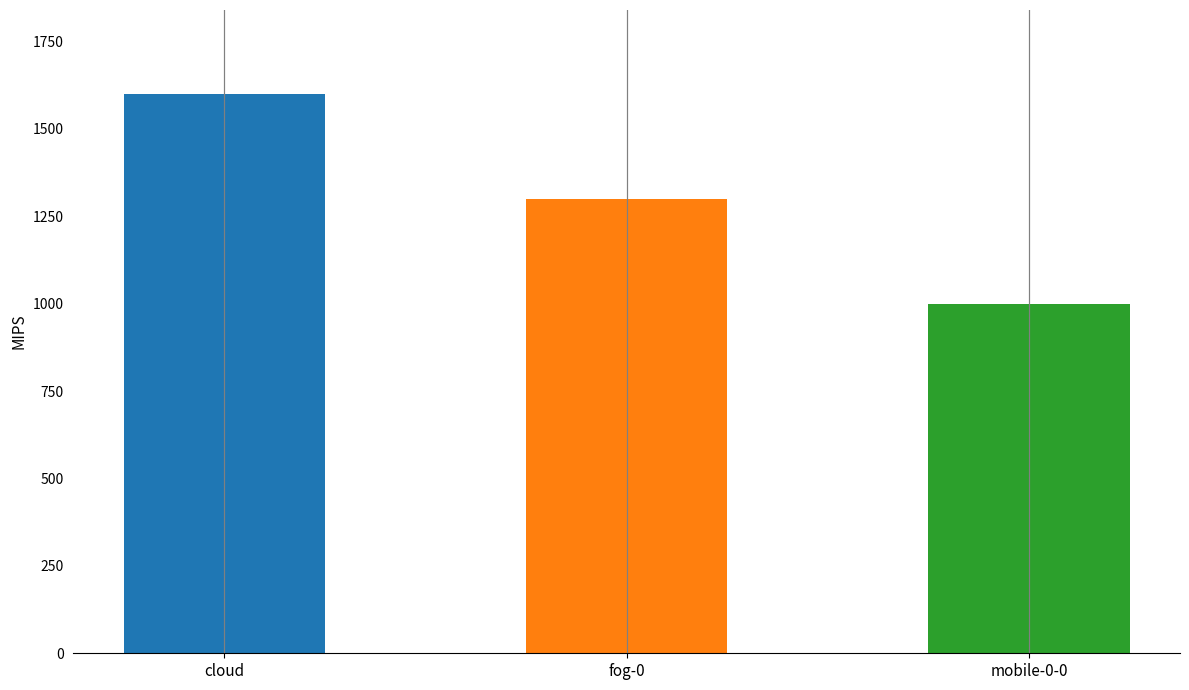

How many series are shown in this chart?

1